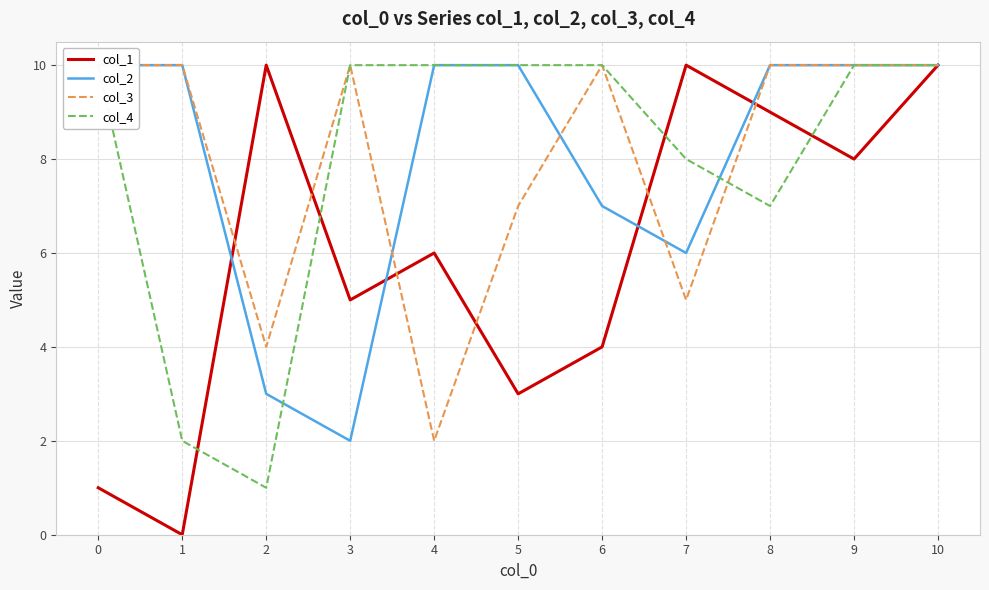

True or false: col_1 has a value of 3 at 5.

True